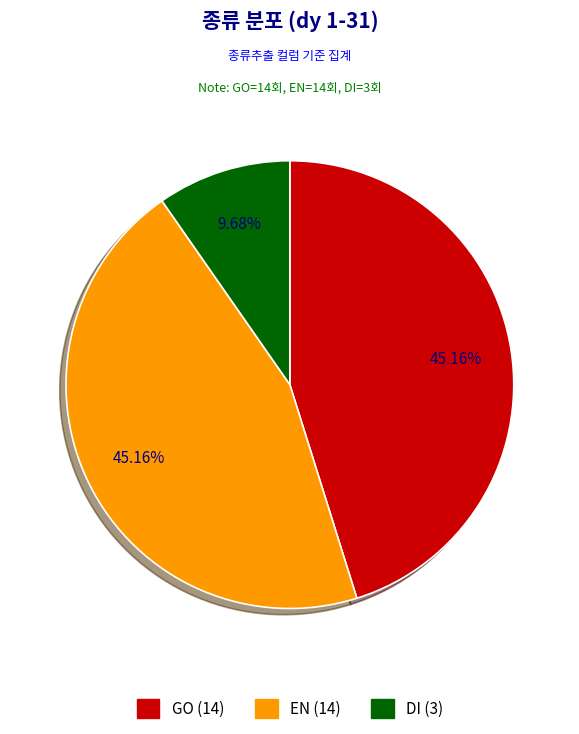

Combined, what portion of the pie is DI and EN?

54.8%